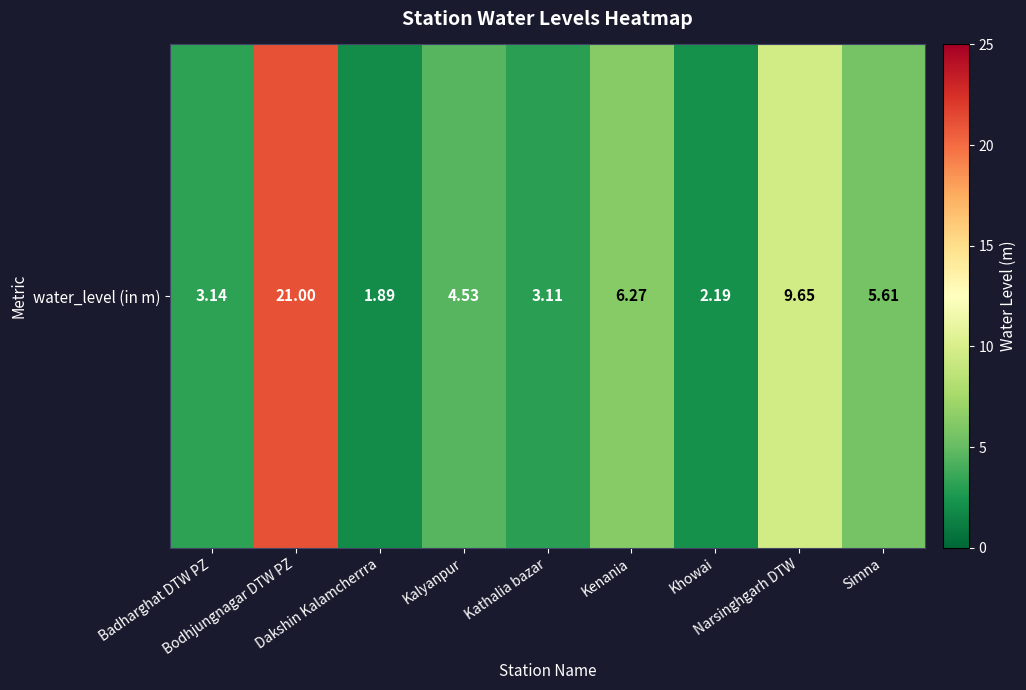

At which label is the value closest to 11?

Narsinghgarh DTW